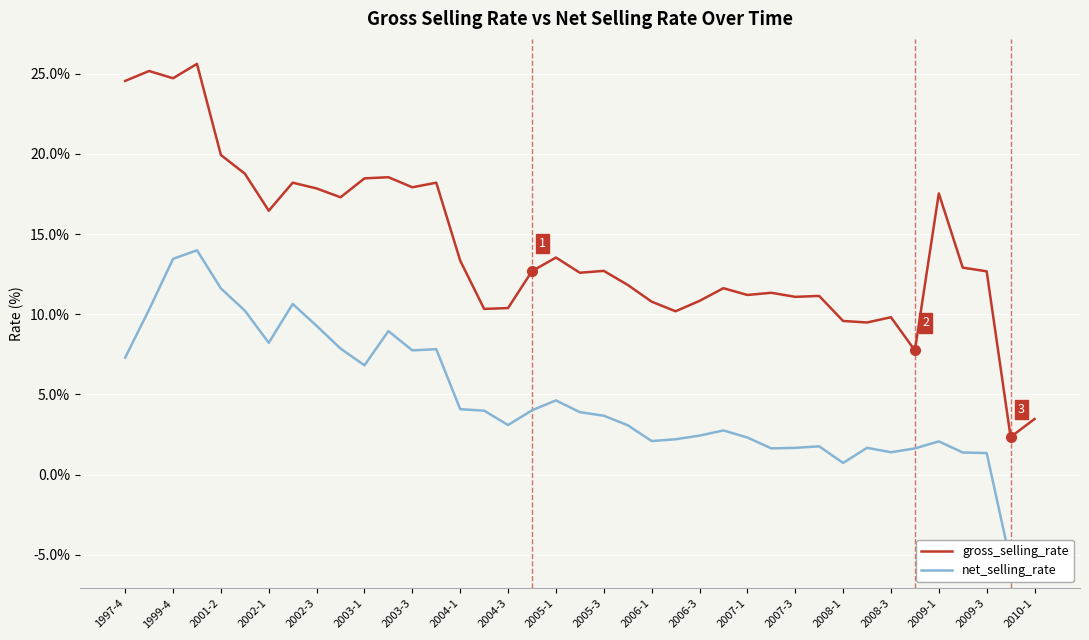

How many interior local peaks does the net_selling_rate series have?

9